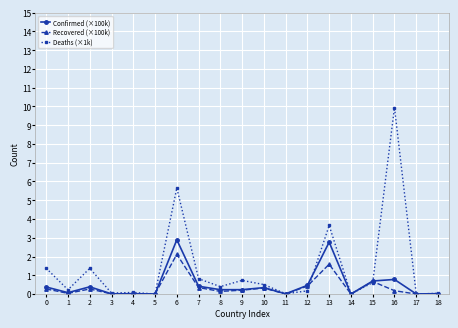

Rank the series by their maximum value, from lowest to highest.

Recovered (×100k), Confirmed (×100k), Deaths (×1k)